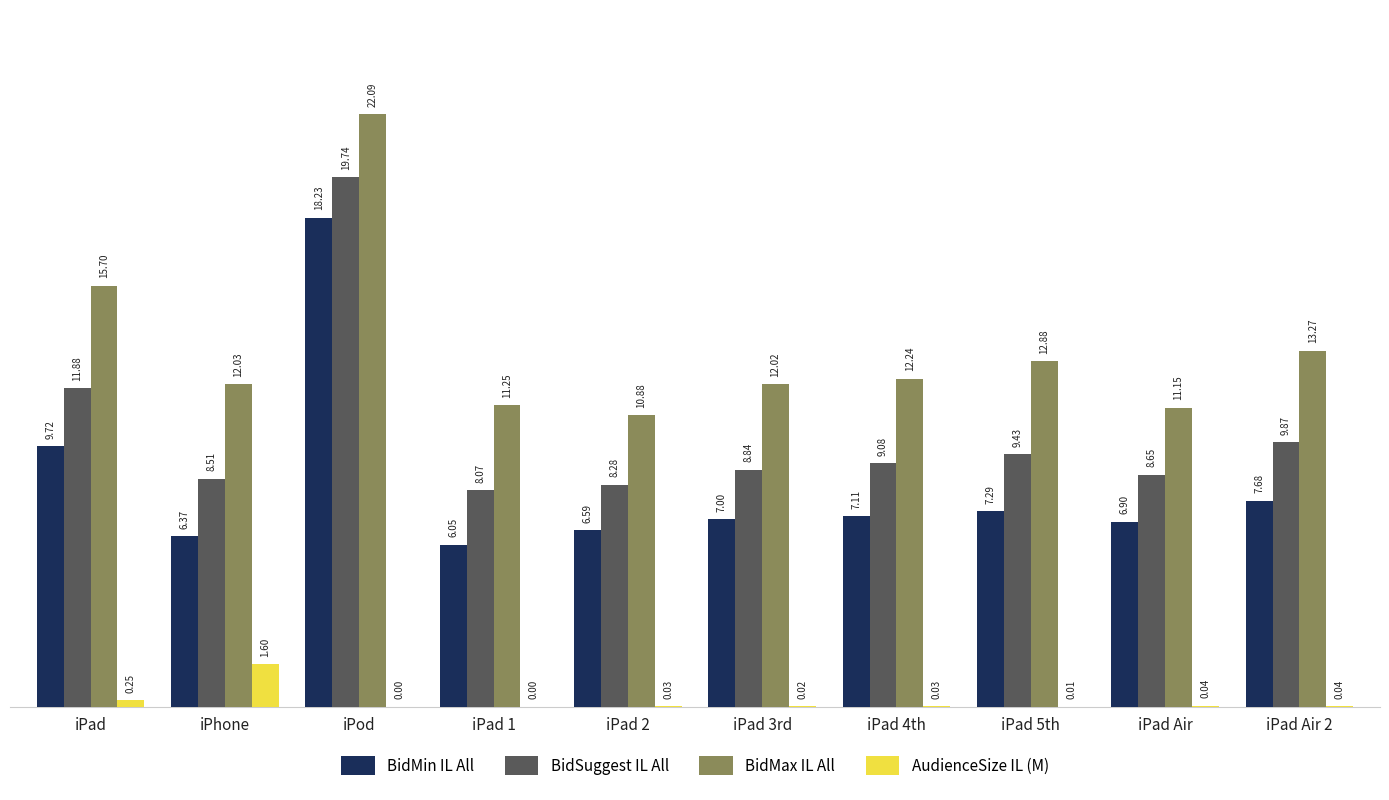

What is the difference between the BidSuggest IL All values at iPad Air and iPad 4th?

0.4